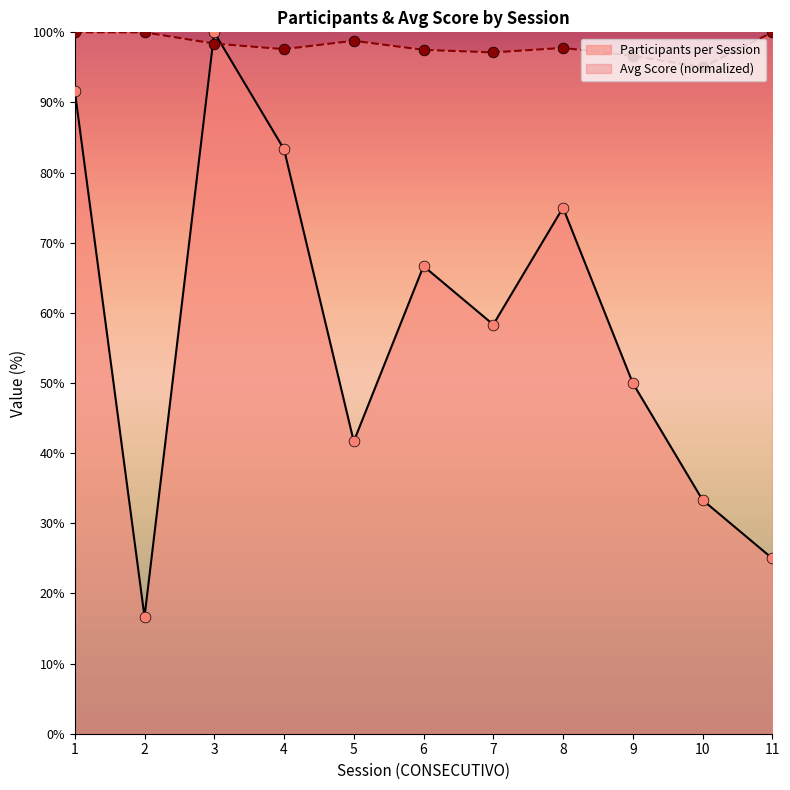

What is the total value across all series at 5?

140.5